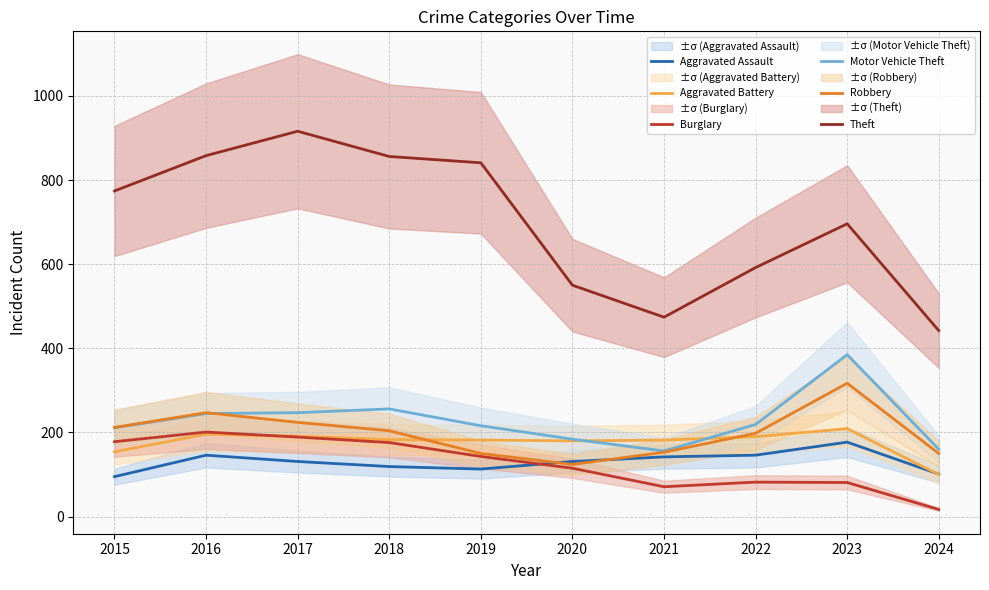

The Robbery series shows 150 at 2019. True or false?

True